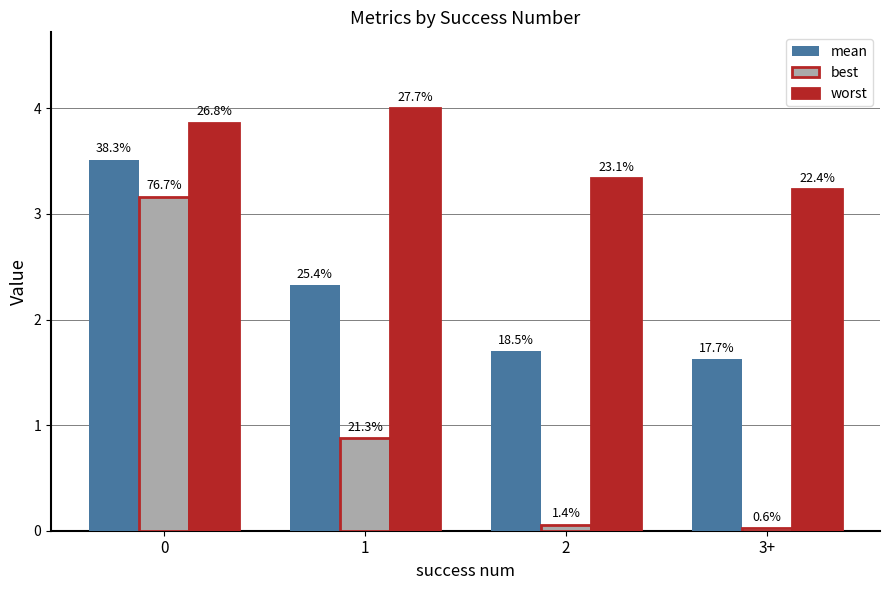

What is the difference between the second highest and second lowest values in the best series?

0.8